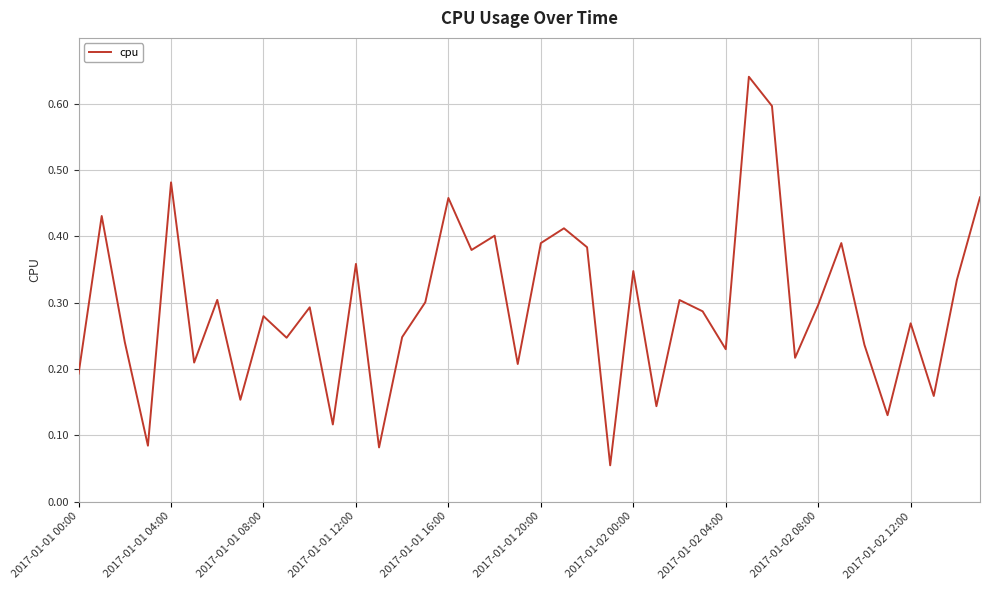

How many lines are shown in the chart?

1